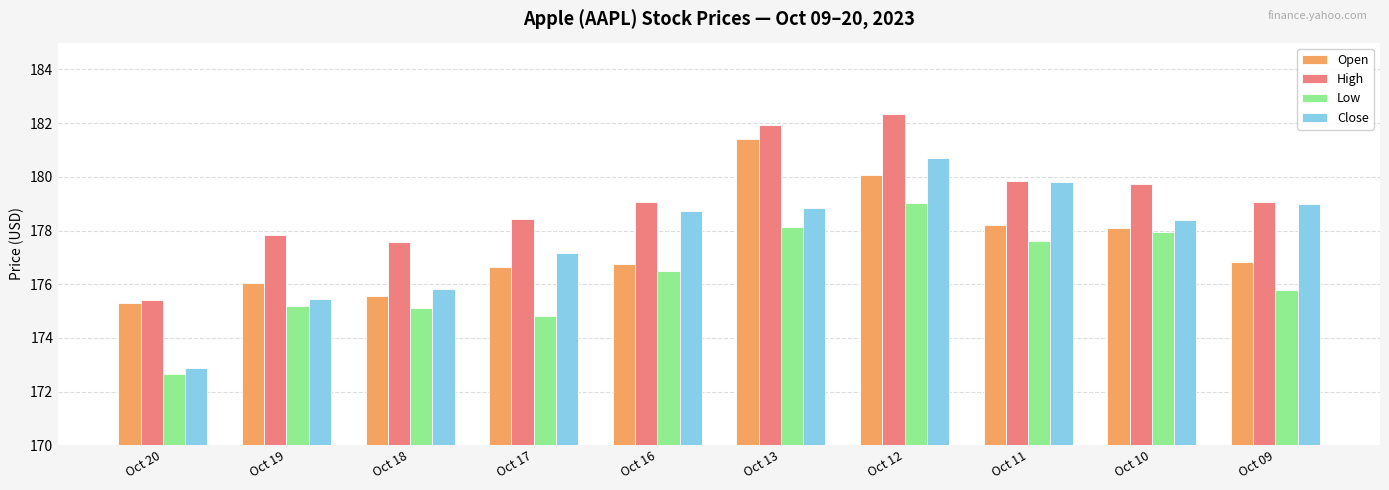

Rank the series by their maximum value, from lowest to highest.

Low, Close, Open, High